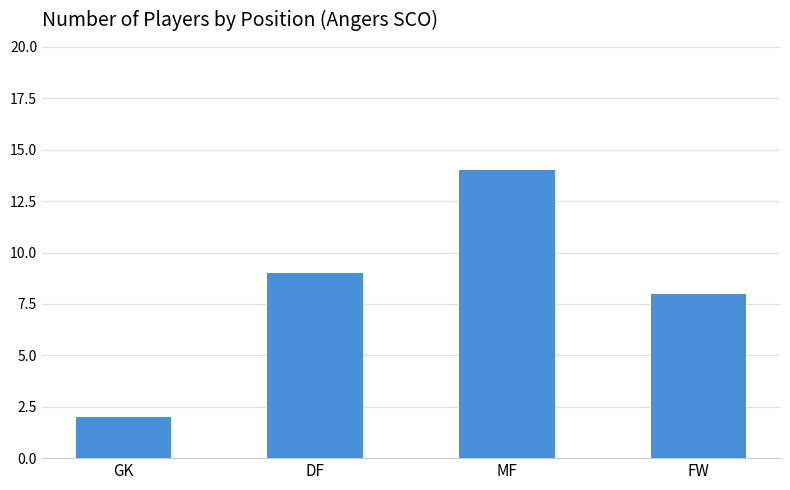

Reading left to right, transcribe all the data shown in this chart.

GK=2	DF=9	MF=14	FW=8